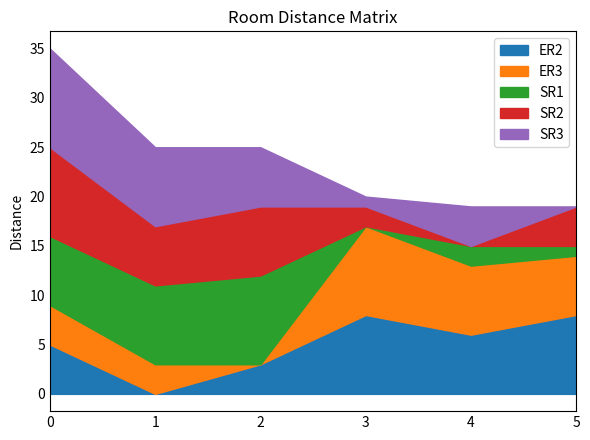

What is the difference between the SR1 values at ER2 and SR2?

6